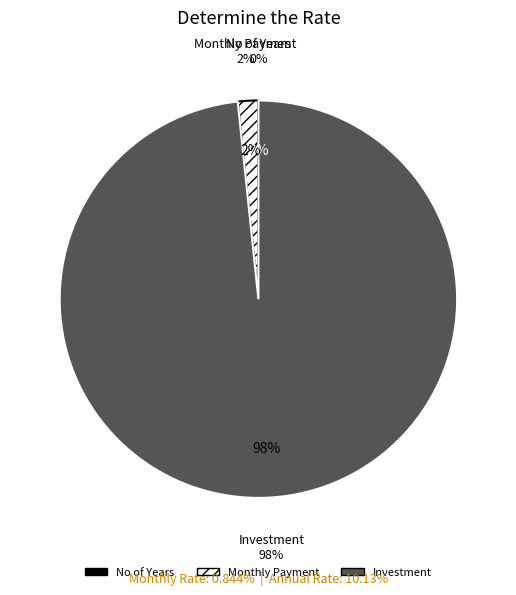

What percentage do Investment and Monthly Payment together represent?

100.0%